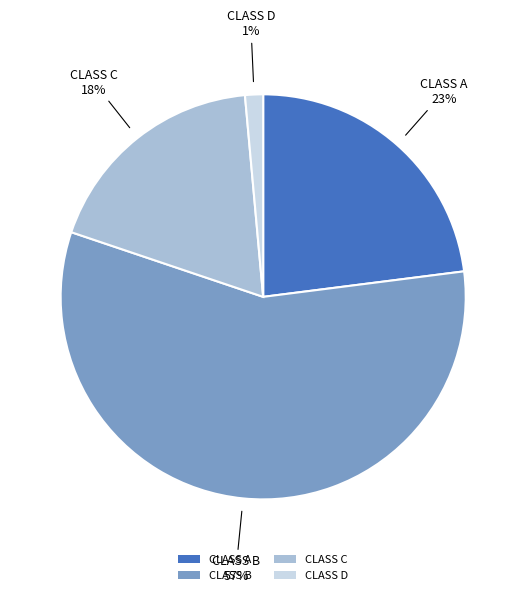

Is CLASS B the majority of the pie?

Yes